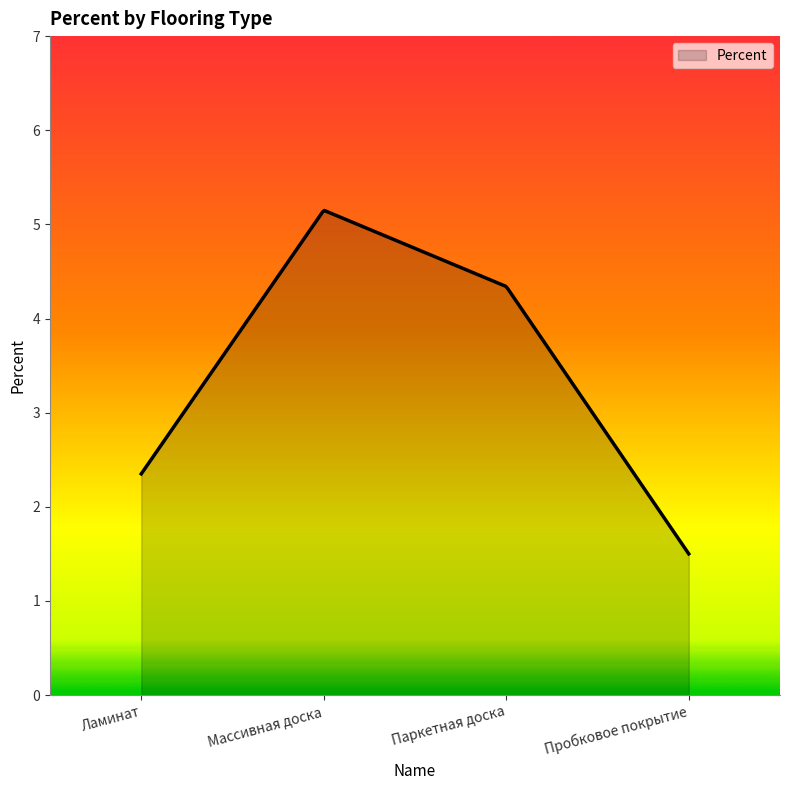

What is the difference between the maximum and minimum values?

3.6